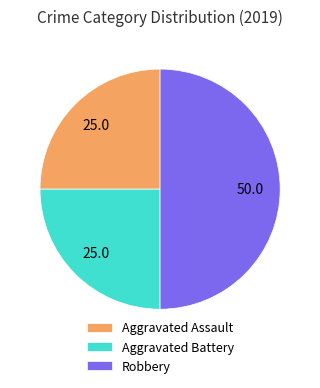

Is it true that Aggravated Battery is 16% of the pie?

False